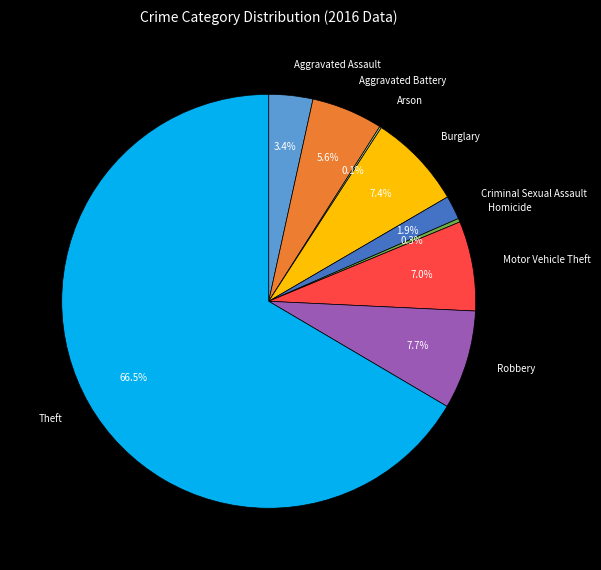

Does Burglary represent more than half of the total?

No